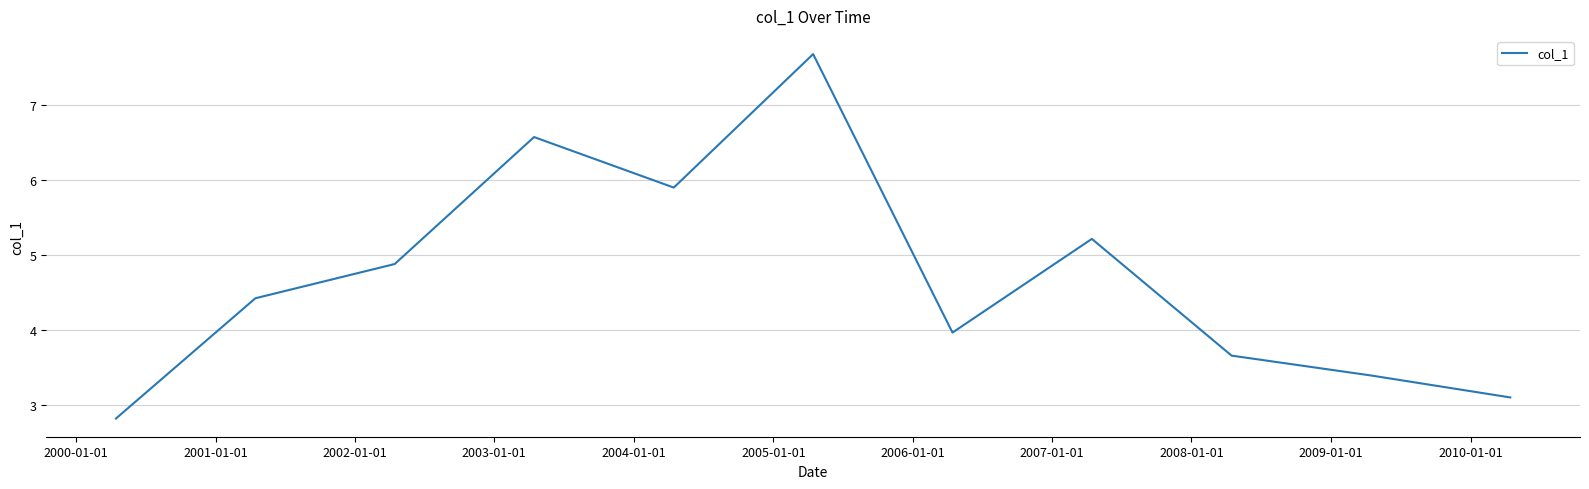

What is the difference between the maximum and minimum values?

4.9